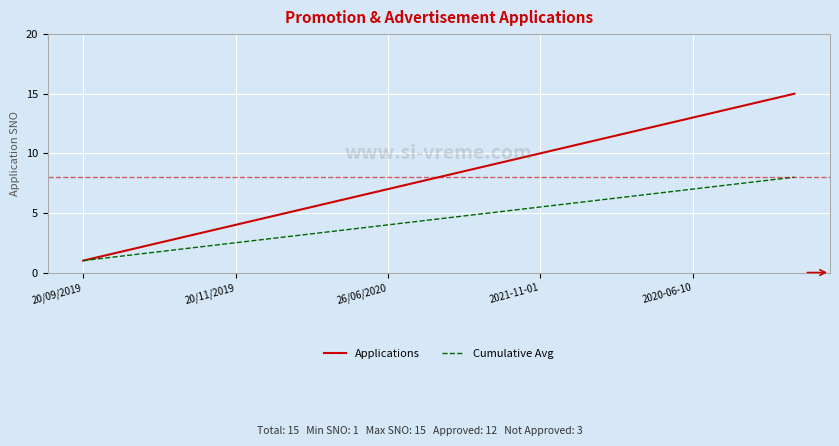

Which series has the largest total across all categories?

Applications